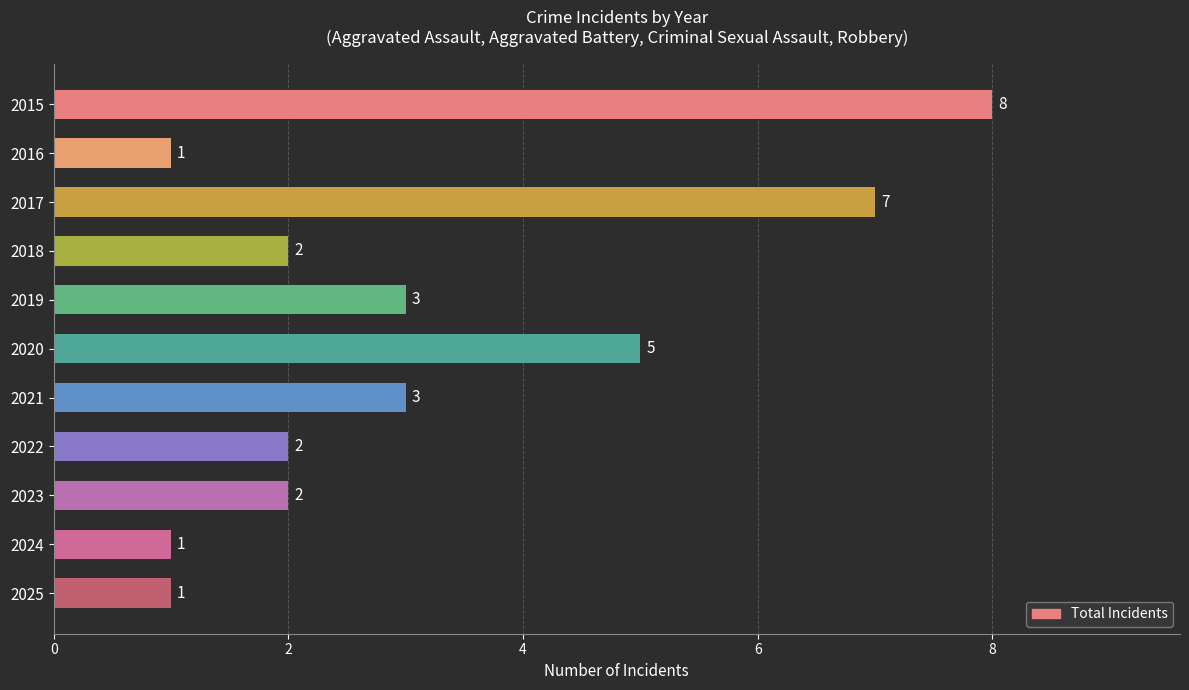

What is the sum of all values?

35